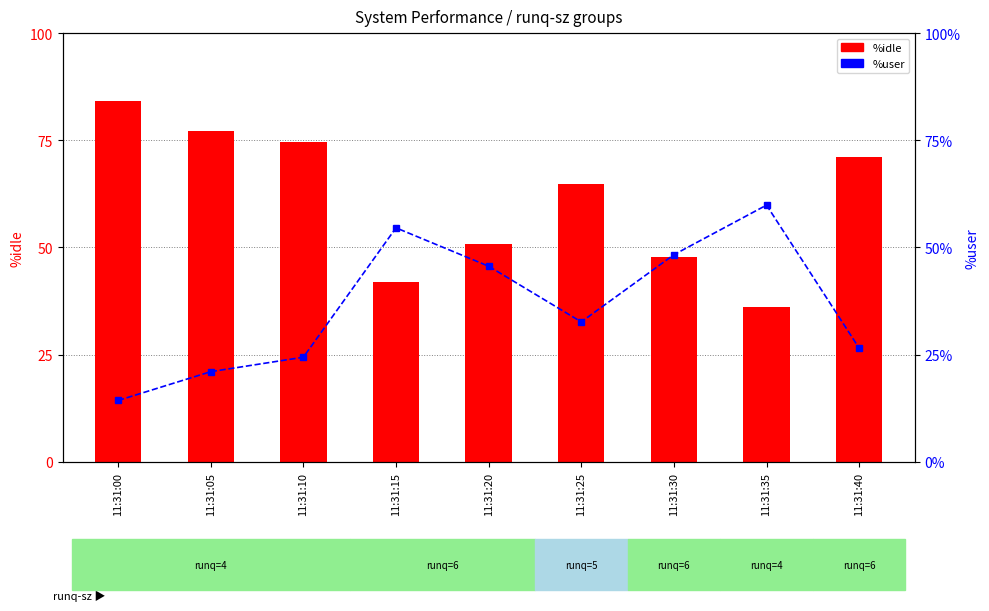

Reading left to right, what are all the values shown in this chart?

%idle: 84.3	77.1	74.6	42.1	50.8	64.7	47.7	36.2	71.1
%user: 14.3	21.0	24.4	54.6	45.6	32.6	48.3	59.9	26.5